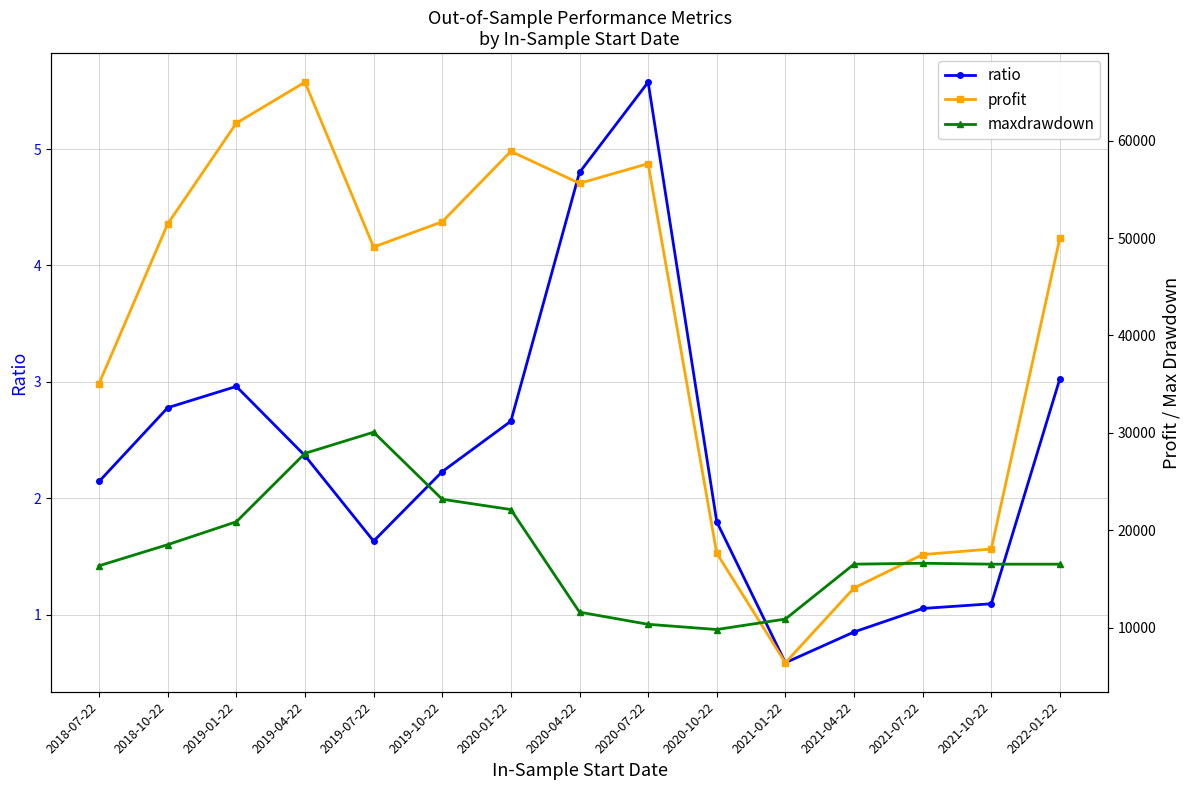

Rank the series at 2020-01-22 from lowest to highest value.

ratio, maxdrawdown, profit